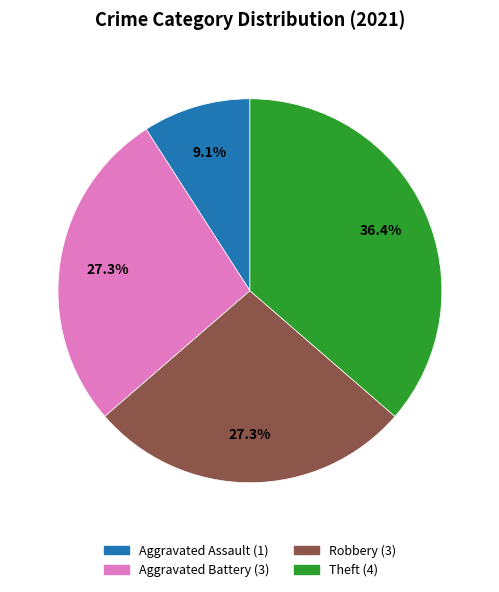

Between Aggravated Assault and Aggravated Battery, which is larger?

Aggravated Battery